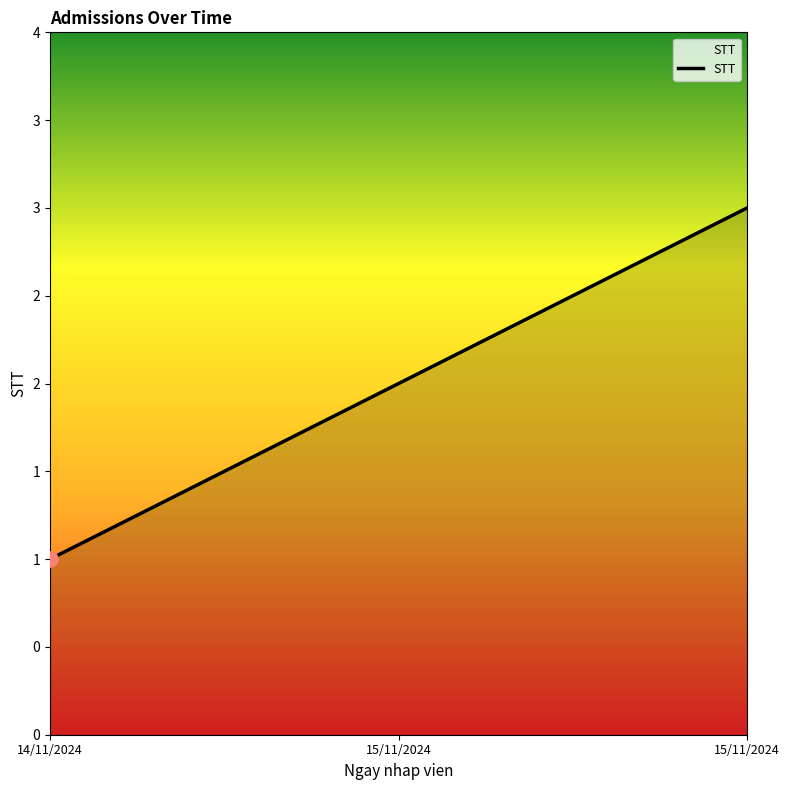

What is the ratio of the value at 15/11/2024 to the value at 15/11/2024?

1.5